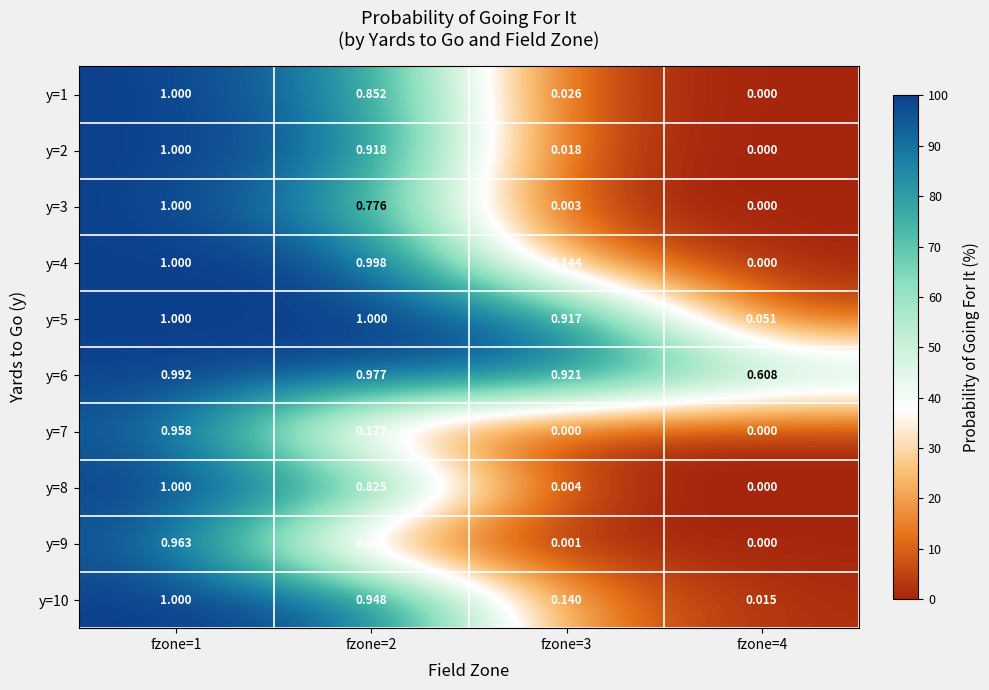

At how many categories does at least one series exceed 0?

4